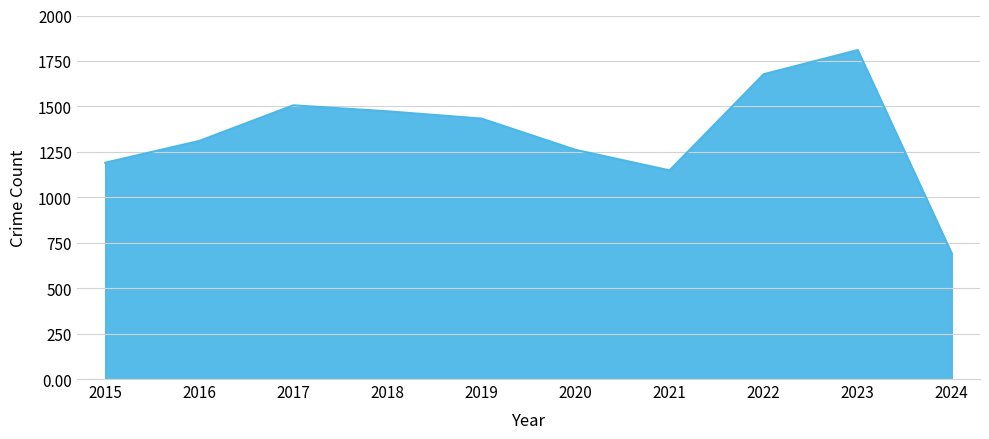

At which label does the data first exceed 1433?

2017